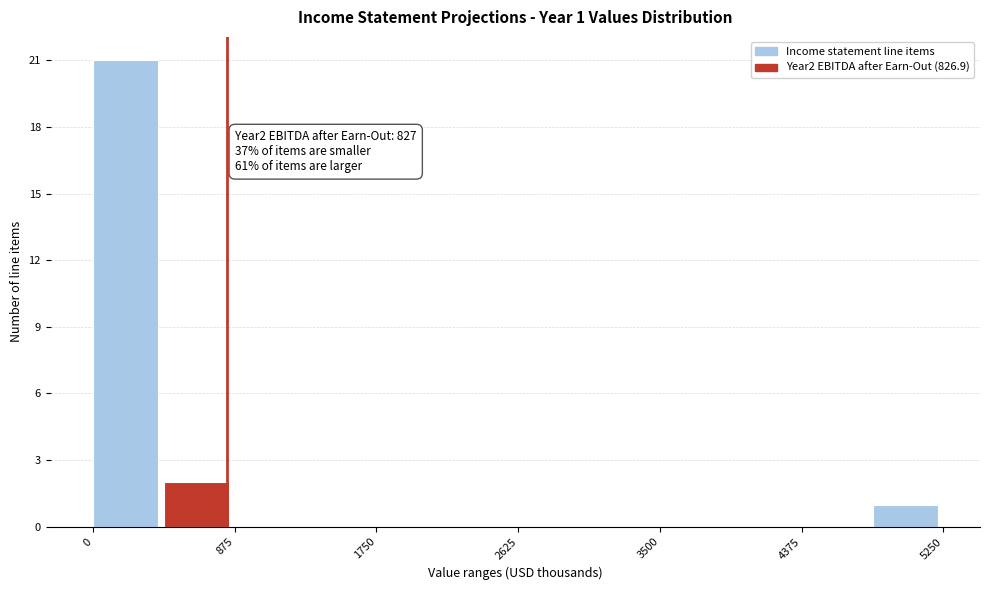

Over which range of the x-axis is the bar tallest?

0 to 400